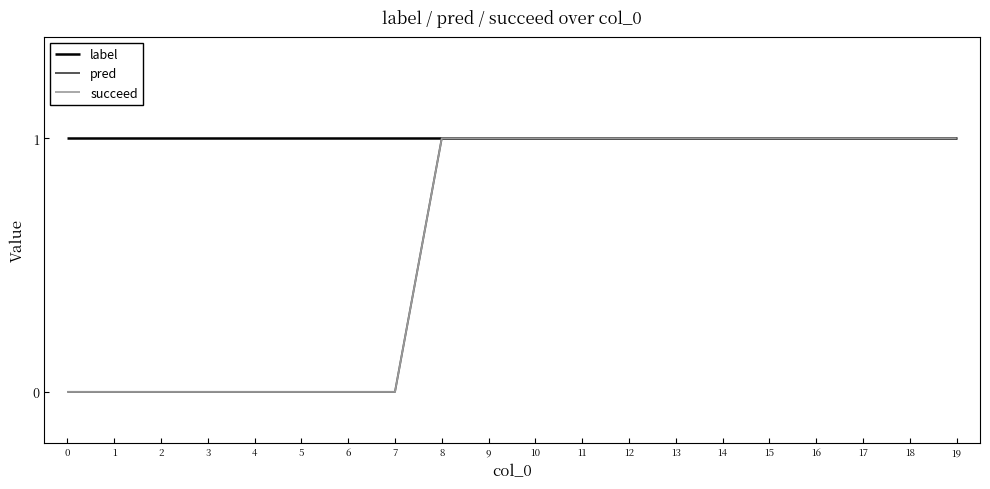

Does the chart have visible grid lines?

No